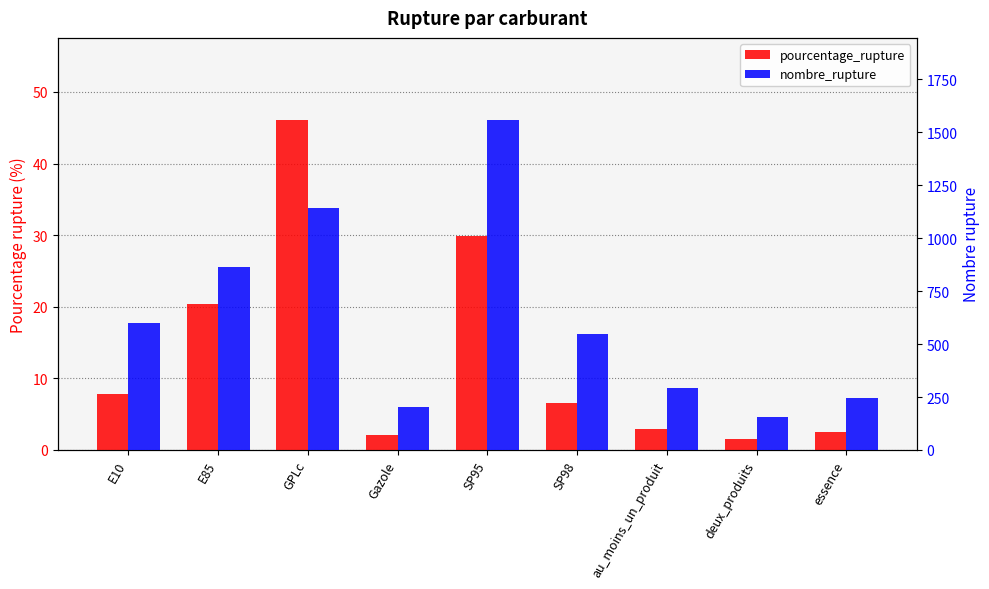

What is the average value of the nombre_rupture series?

623.1